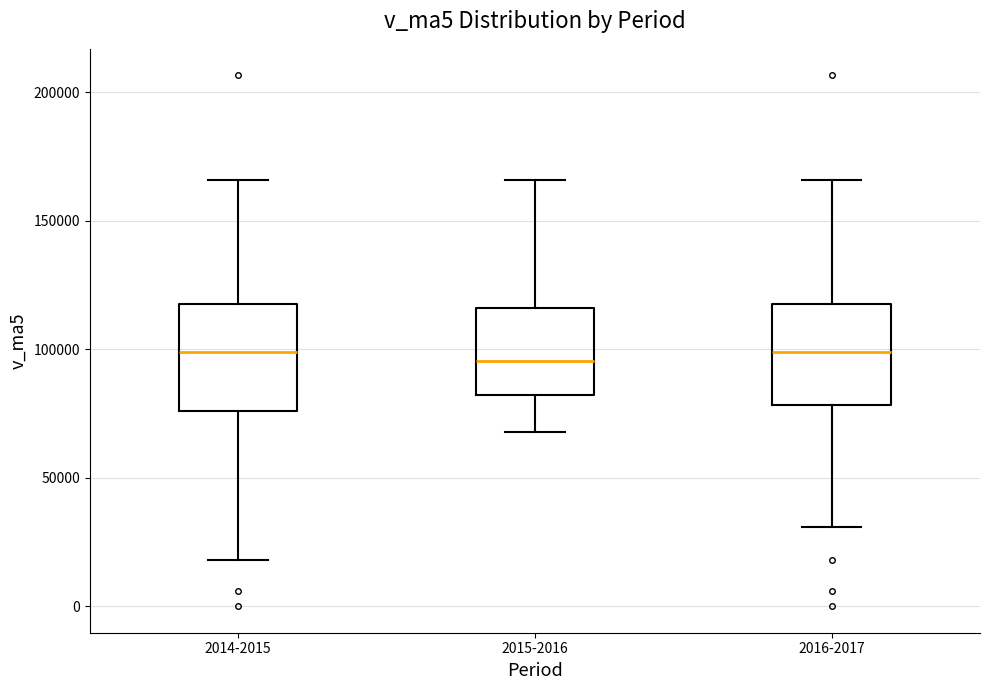

Reading left to right, transcribe this box plot: for each box, give where its median line is, the range the box spans, and where its two whiskers end, as read against the y-axis. The values are not printed on the chart, so give them approximately, as read against the axis.

2014-2015: median 100000, box 75000 to 120000, whiskers 20000 to 165000
2015-2016: median 95000, box 80000 to 115000, whiskers 70000 to 165000
2016-2017: median 100000, box 80000 to 120000, whiskers 30000 to 165000